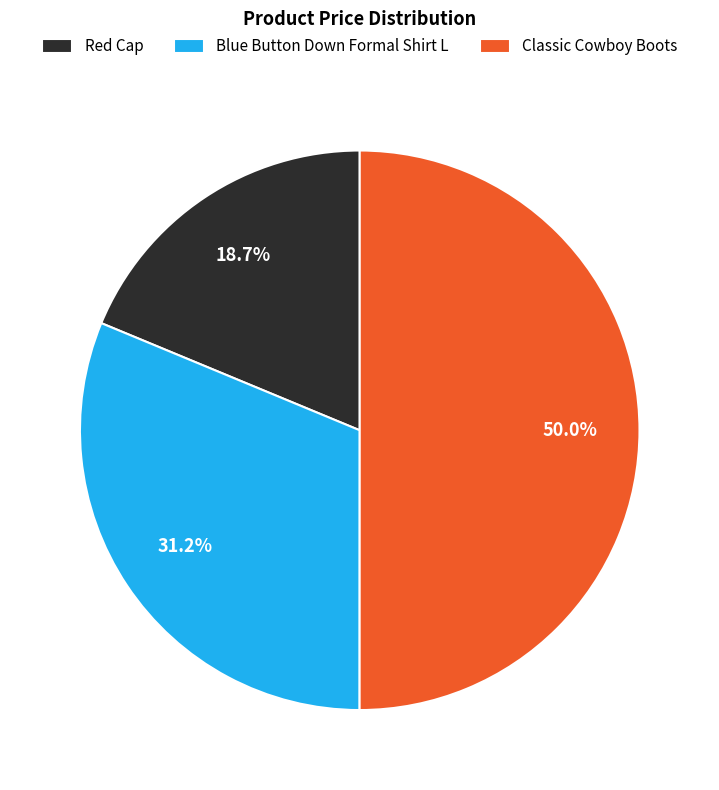

Which category has the biggest portion of the pie?

Classic Cowboy Boots